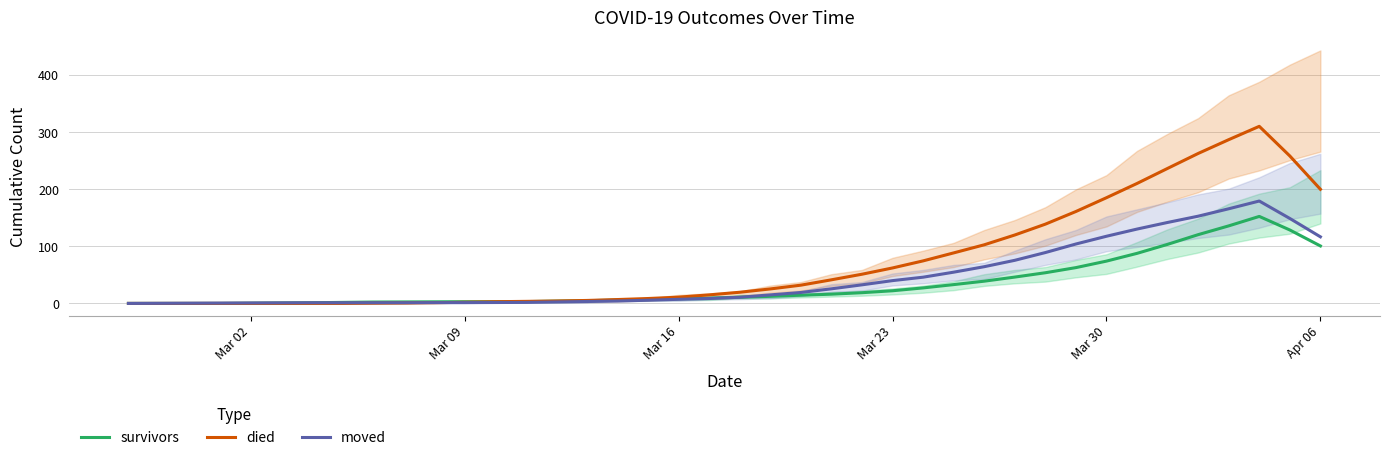

What is the difference between the second highest and minimum values in the survivors series?

136.0